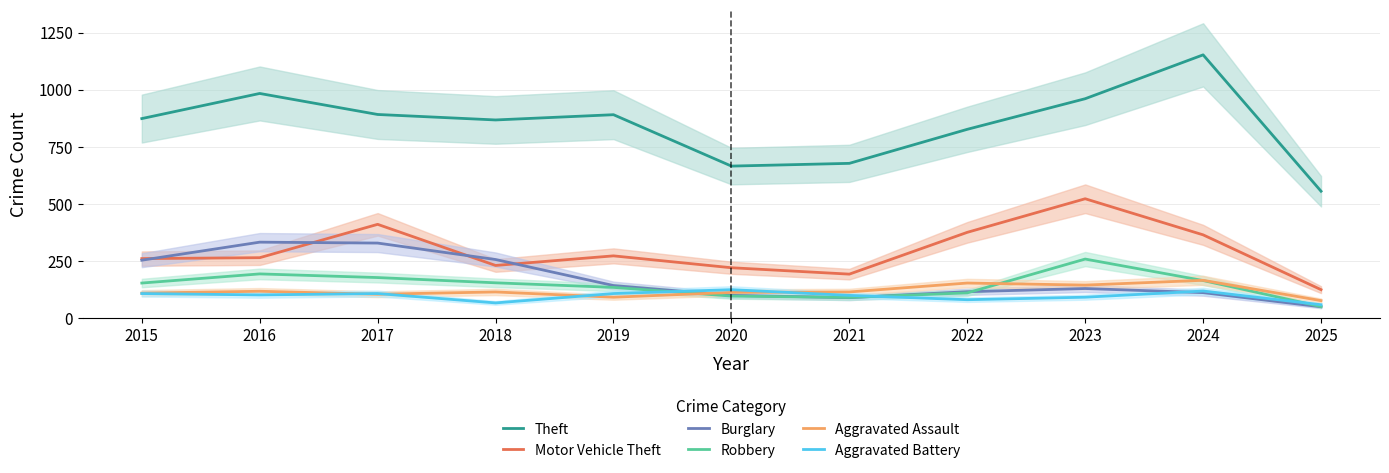

Reading left to right, list all the values displayed in this chart.

Theft: 874	984	892	868	891	666	678	827	961	1153	556
Motor Vehicle Theft: 261	265	411	231	273	221	193	376	523	365	125
Burglary: 254	333	329	257	143	100	90	116	130	112	50
Robbery: 154	194	178	155	135	97	91	111	259	165	51
Aggravated Assault: 110	118	105	115	92	113	115	154	145	166	77
Aggravated Battery: 108	102	108	67	108	125	100	81	92	119	59